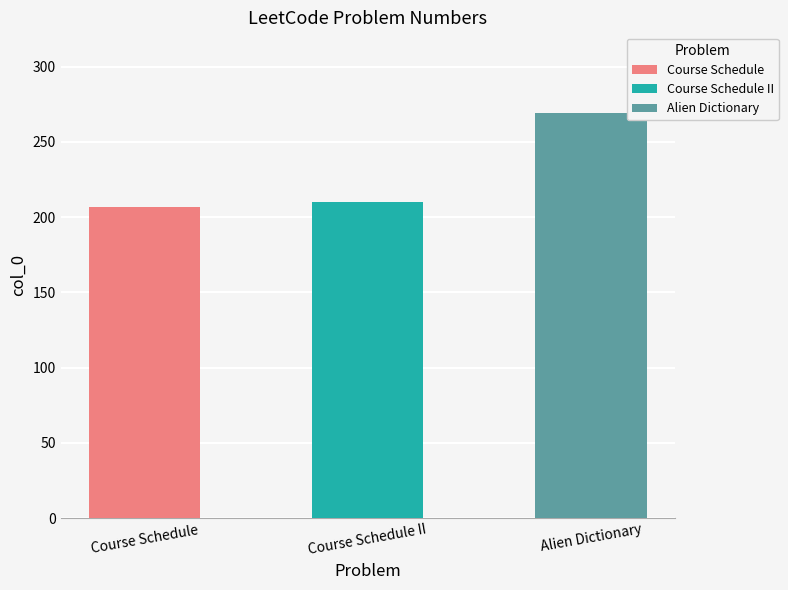

What is the smallest value displayed?

207